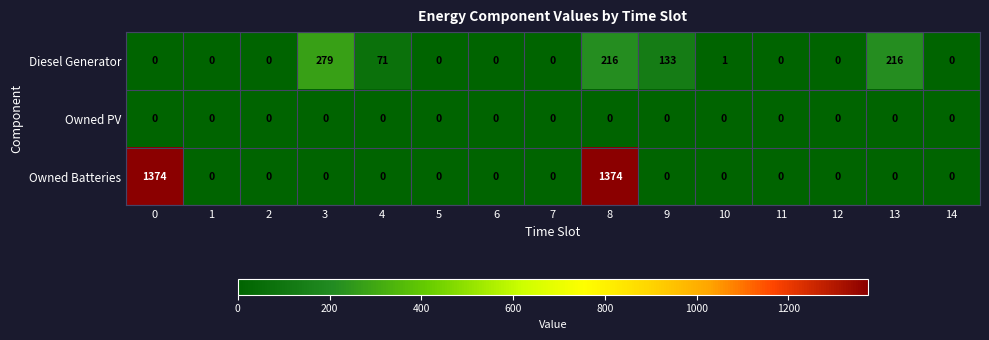

Which series has the largest total across all categories?

Owned Batteries